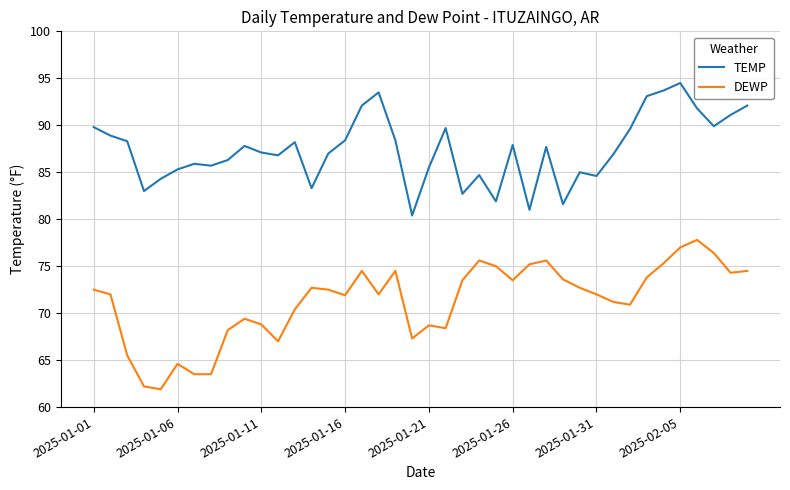

What is the sum of all TEMP values?

3495.5